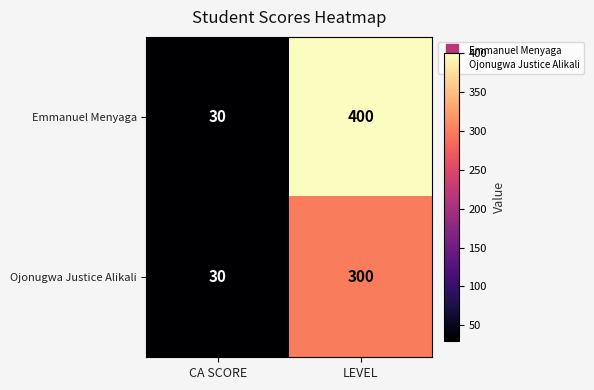

How many data points does each series have?

2